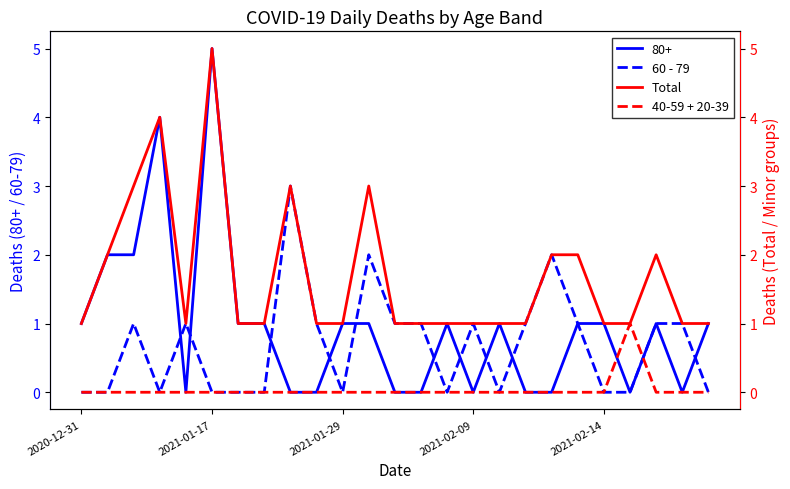

What is the maximum value for 60 - 79?

3